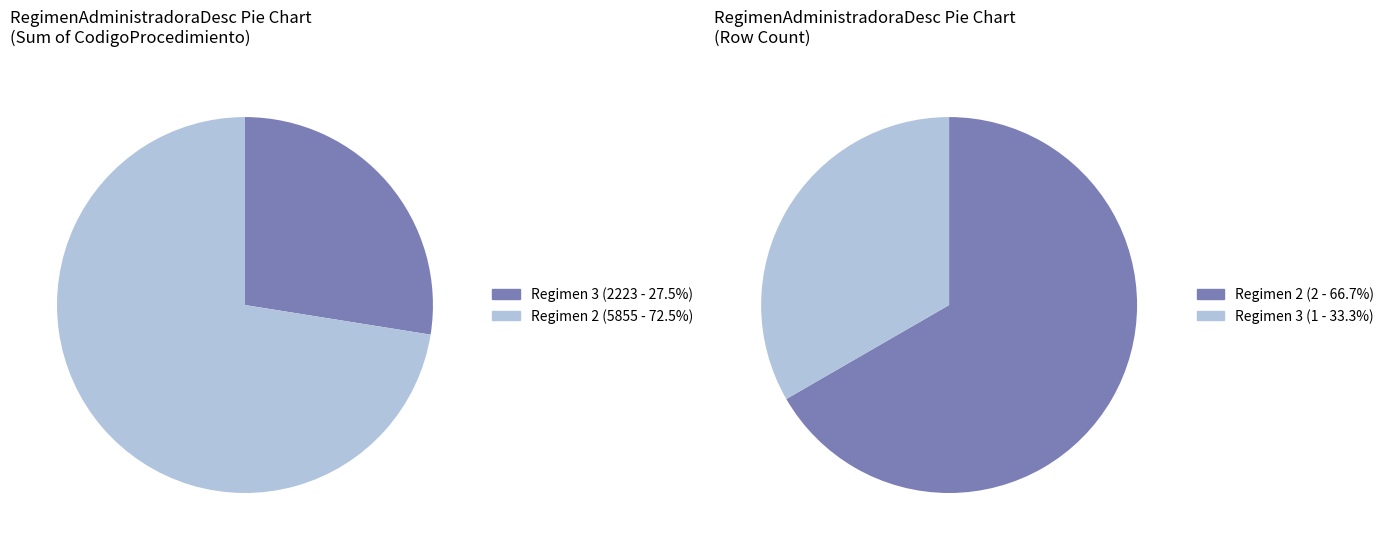

Which series has the largest range (max minus min)?

CodigoProcedimiento